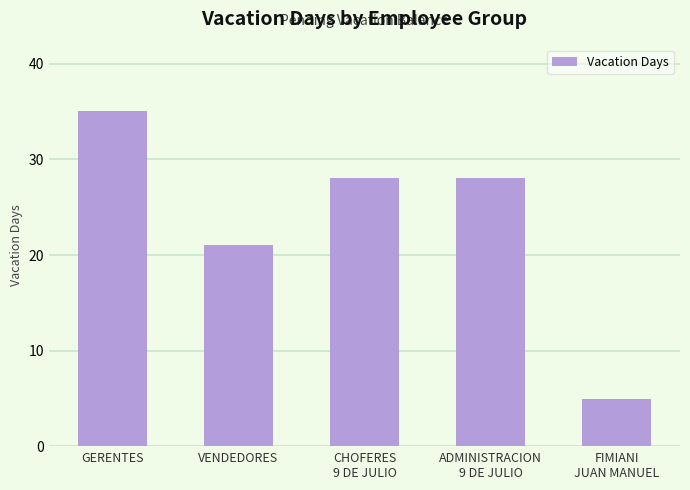

Reading left to right, what are all the values shown in this chart?

GERENTES=35	VENDEDORES=21	CHOFERES
9 DE JULIO=28	ADMINISTRACION
9 DE JULIO=28	FIMIANI
JUAN MANUEL=5